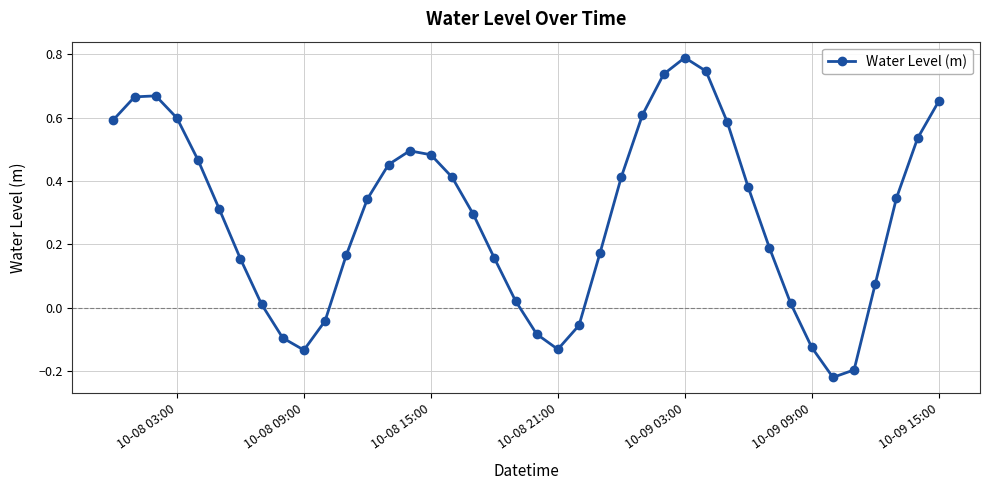

What is the difference between the maximum and minimum values?

1.0